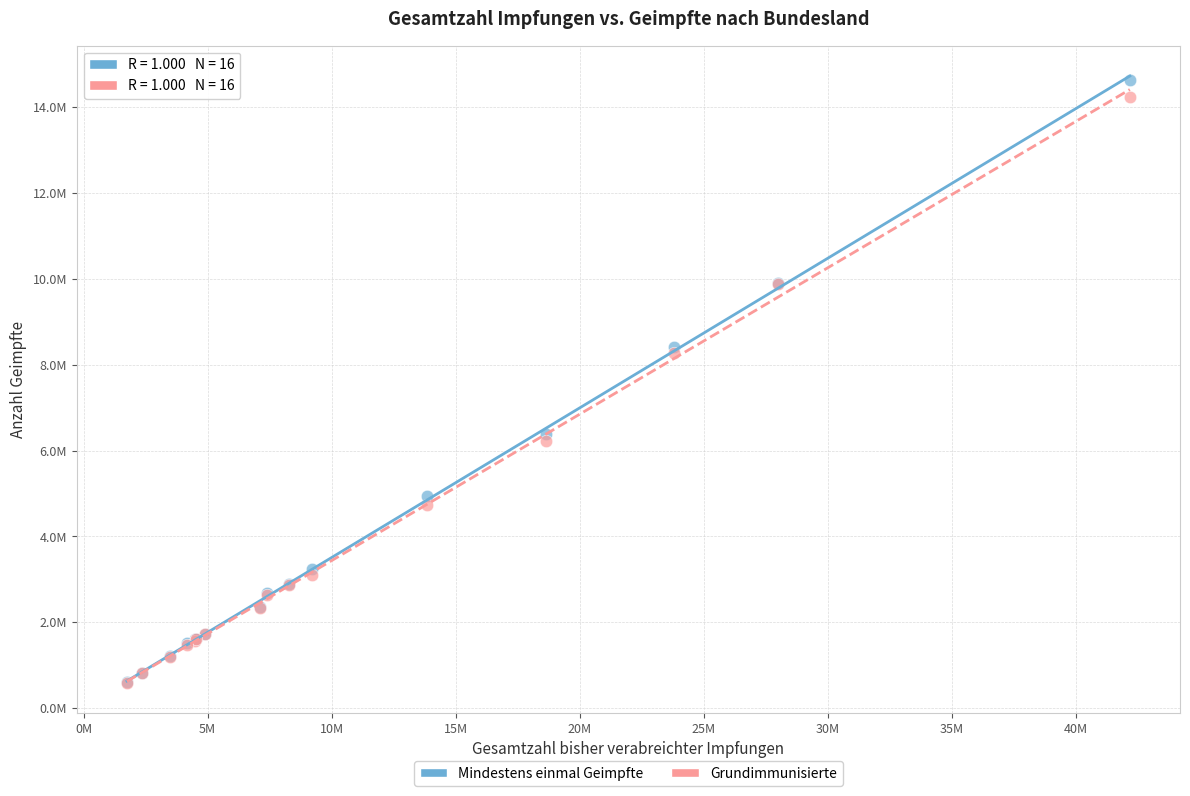

Which series reaches the maximum Y coordinate?

Mindestens einmal Geimpfte